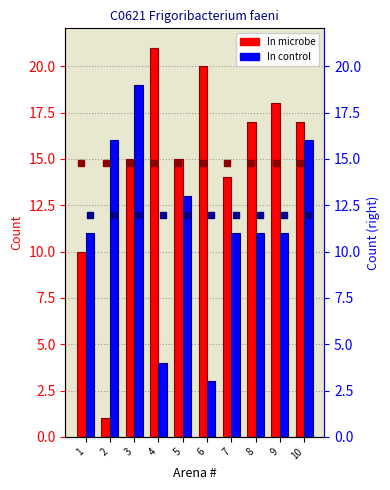

Which series changed the most between 1 and 4?

In microbe